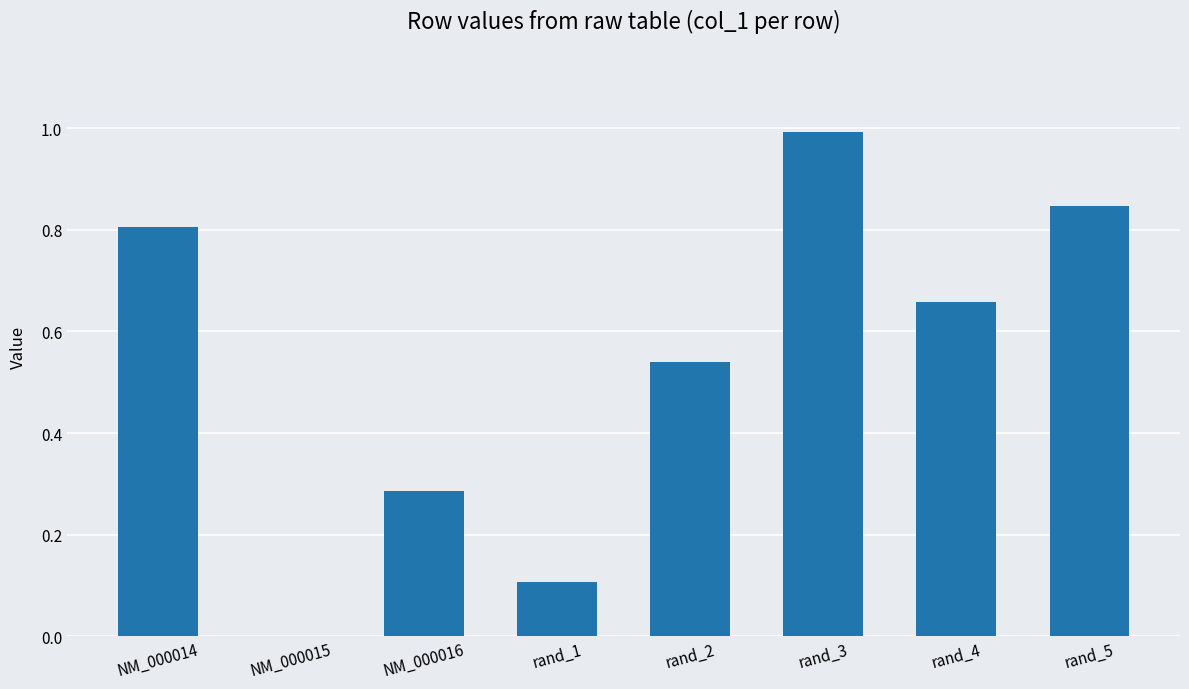

What is the change in value from rand_1 to rand_2?

+0.4